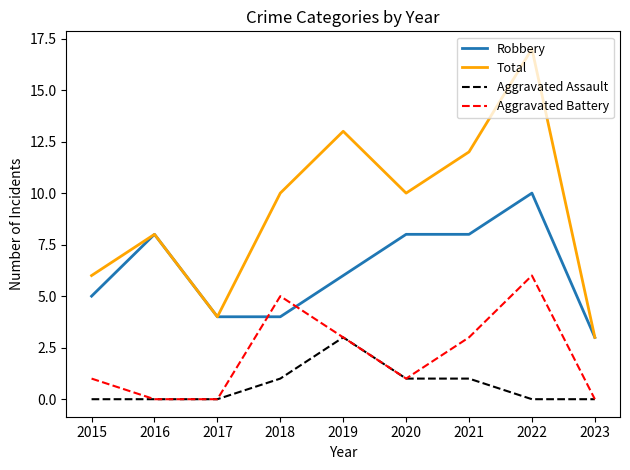

List the series in order of their overall mean, lowest first.

Aggravated Assault, Aggravated Battery, Robbery, Total